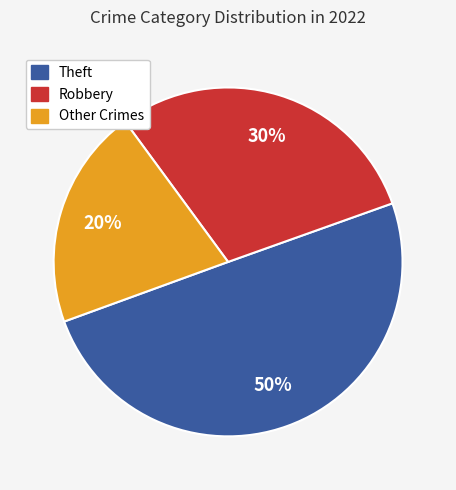

To the nearest percent, what is the average slice percentage?

33%